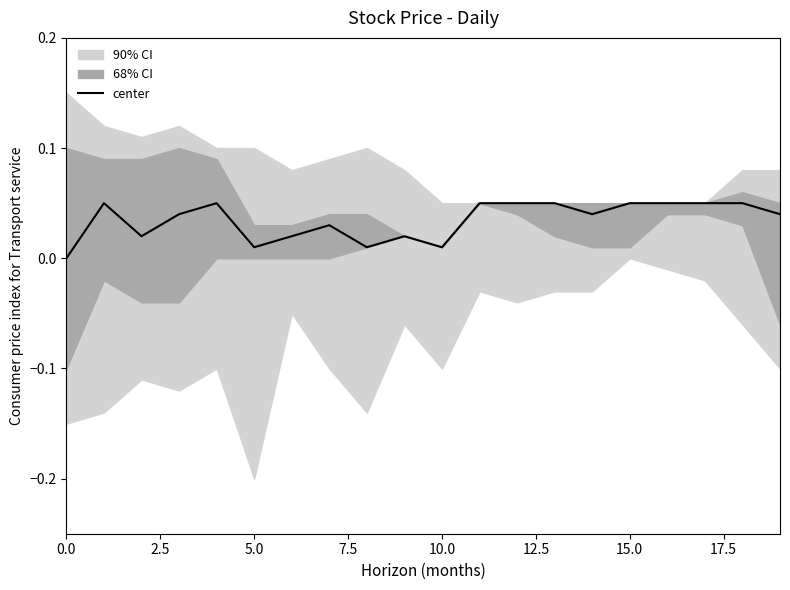

How many points are lower than both their immediate neighbors (excluding endpoints)?

5